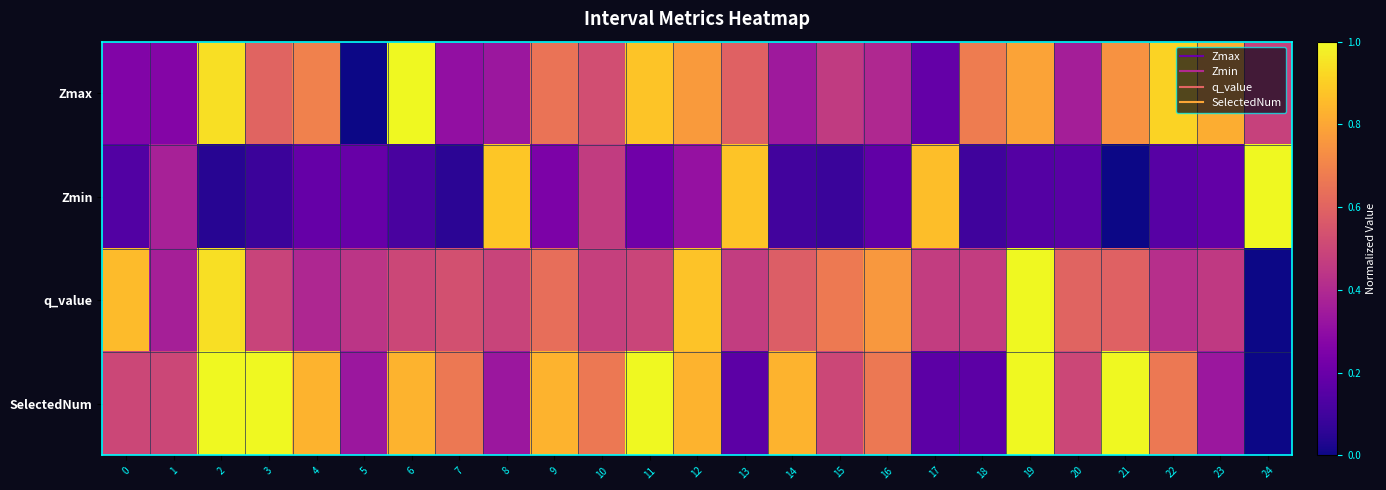

Rank the series by their maximum value, from lowest to highest.

Zmax, Zmin, q_value, SelectedNum